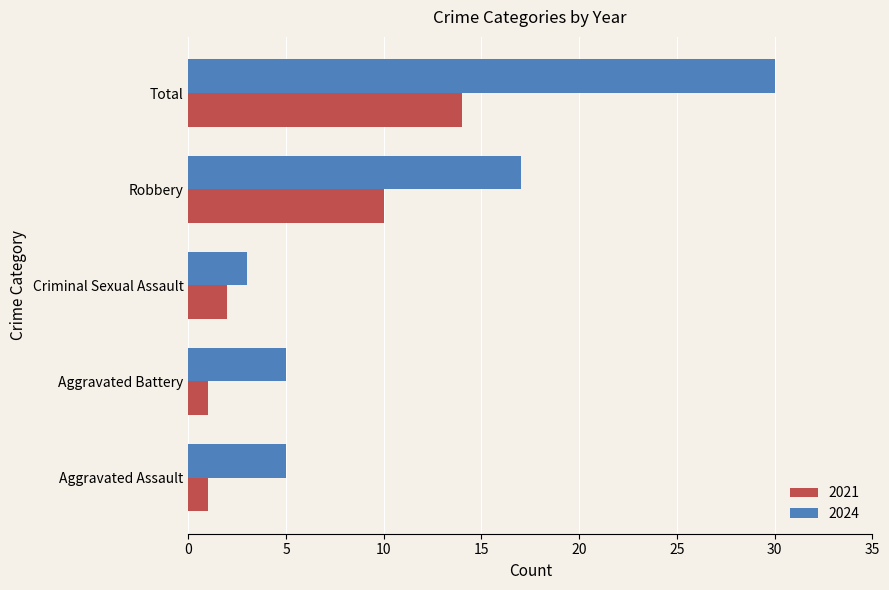

What is the greatest value displayed?

30